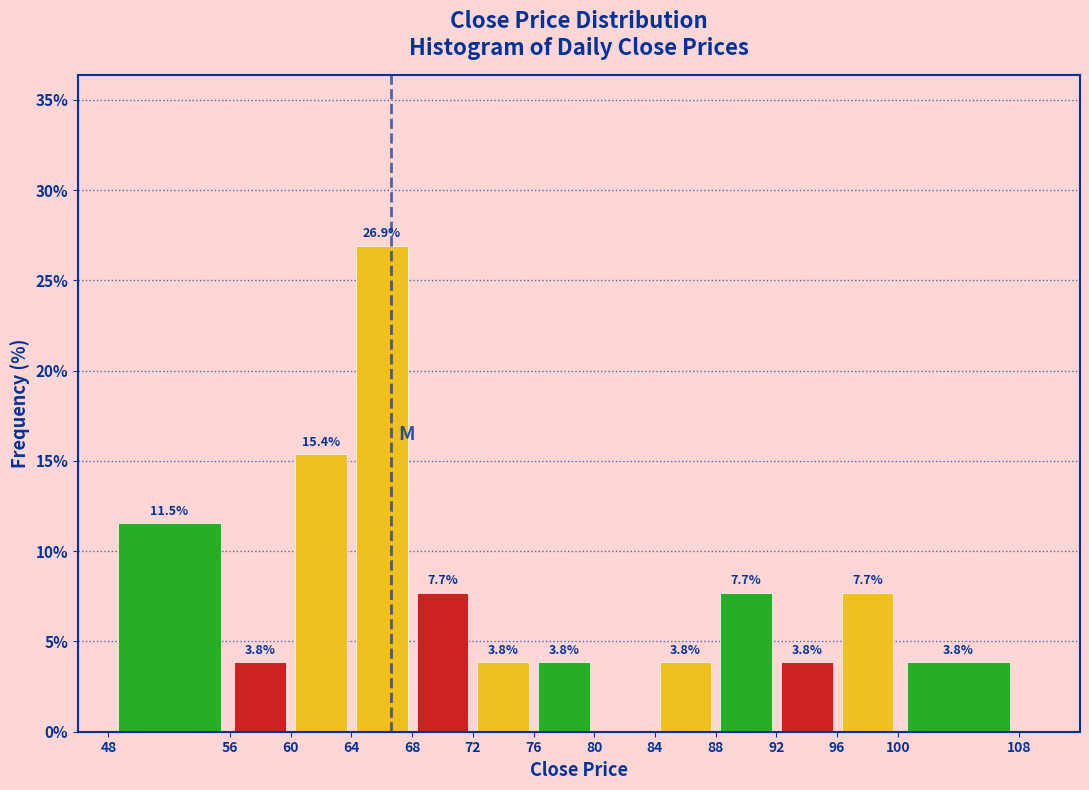

Which range on the x-axis has the tallest bar?

64 to 68